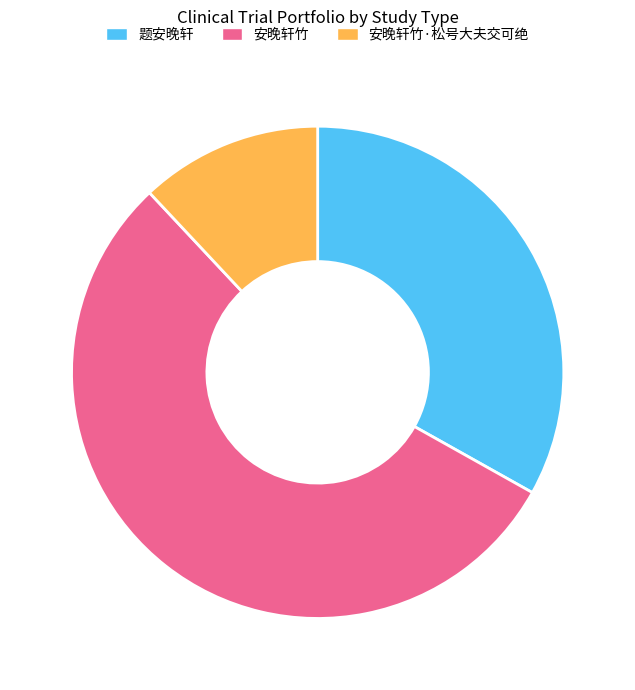

Does any single category account for the majority?

Yes